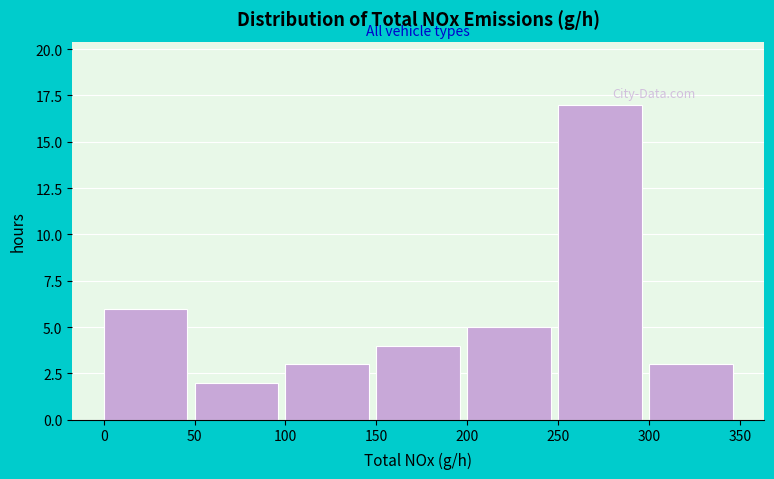

Reading left to right, transcribe this chart: for each bar, give the range it covers on the x-axis and its height. The values are not printed on the chart, so give them approximately, as read against the axis.

0 to 50: 6
50 to 100: 2
100 to 150: 3
150 to 200: 4
200 to 250: 5
250 to 300: 17
300 to 350: 3